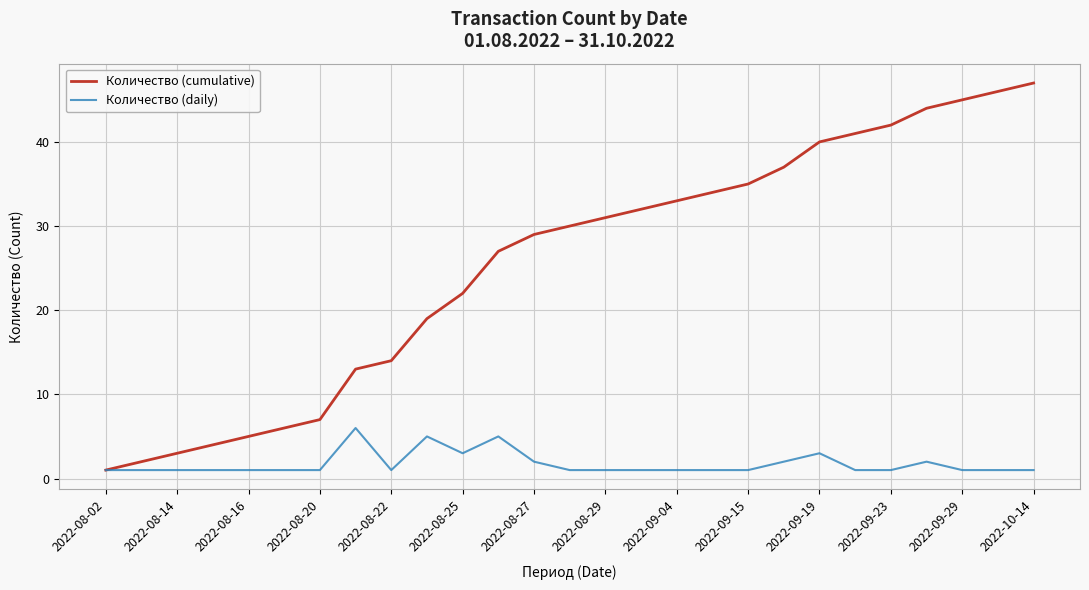

Rank the series by their maximum value, from highest to lowest.

Количество (cumulative), Количество (daily)